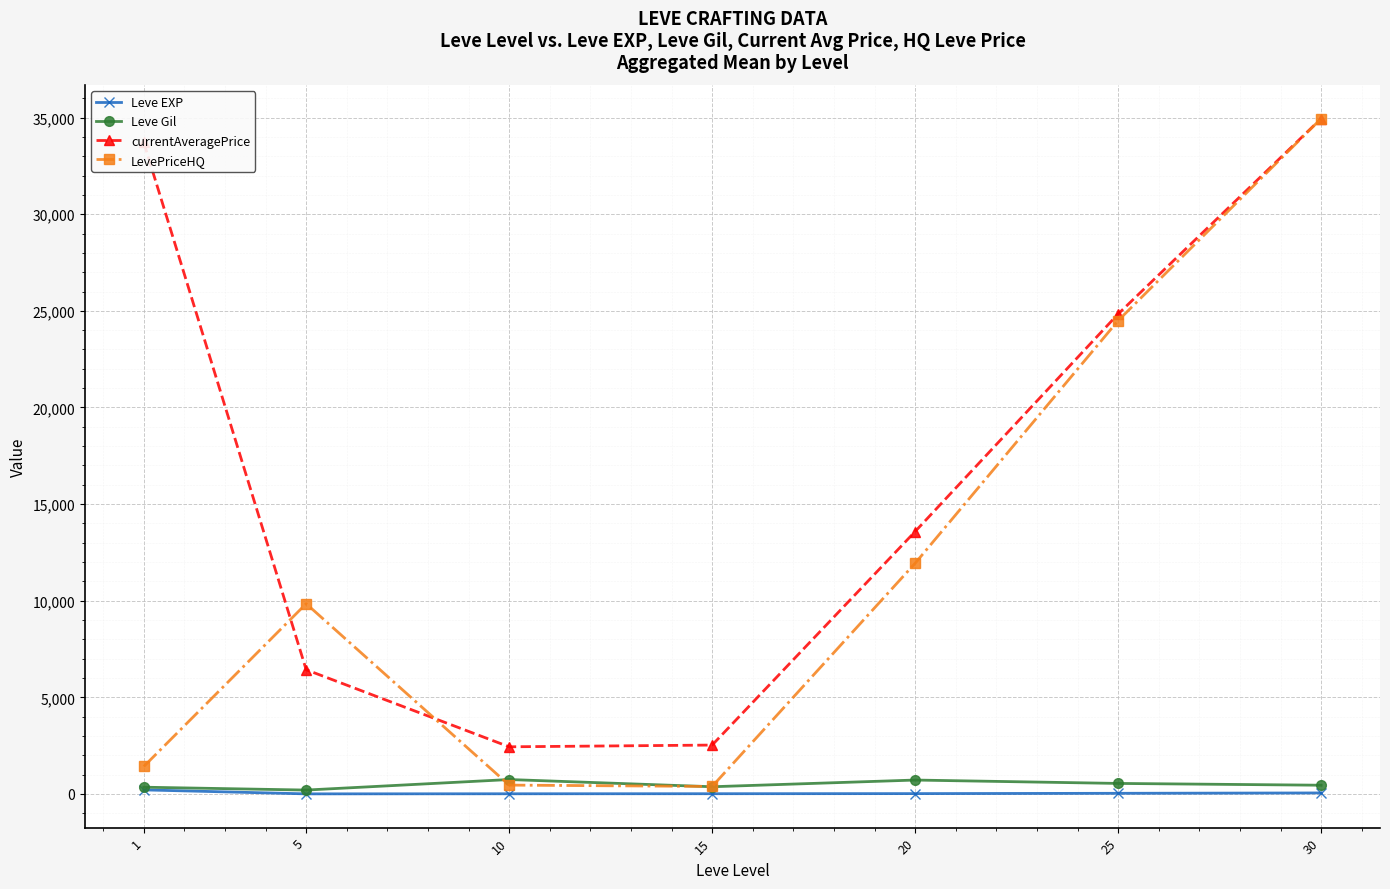

The currentAveragePrice series shows 13679.0 at 30. True or false?

False